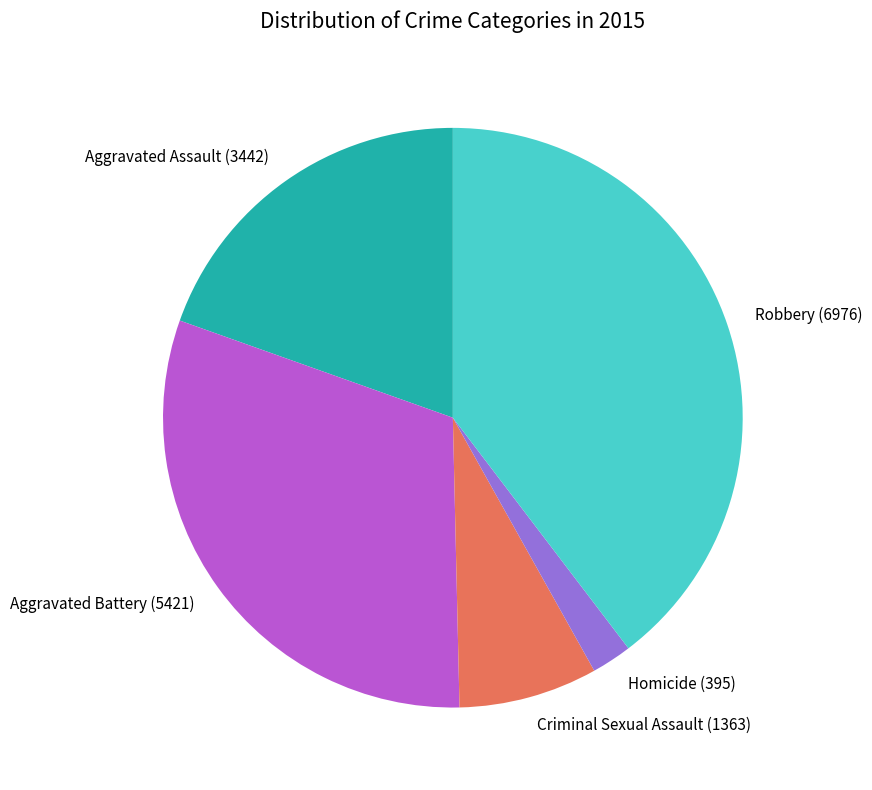

True or false: Criminal Sexual Assault accounts for 8% of the total.

True